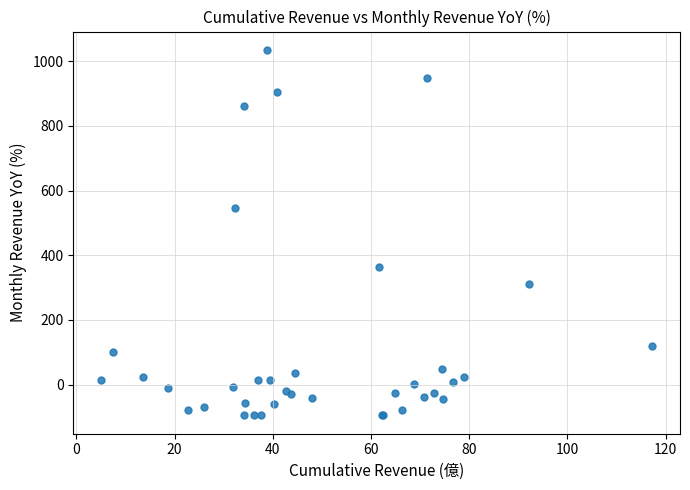

What Y value in the scatter plot is closest to 469?

546.8